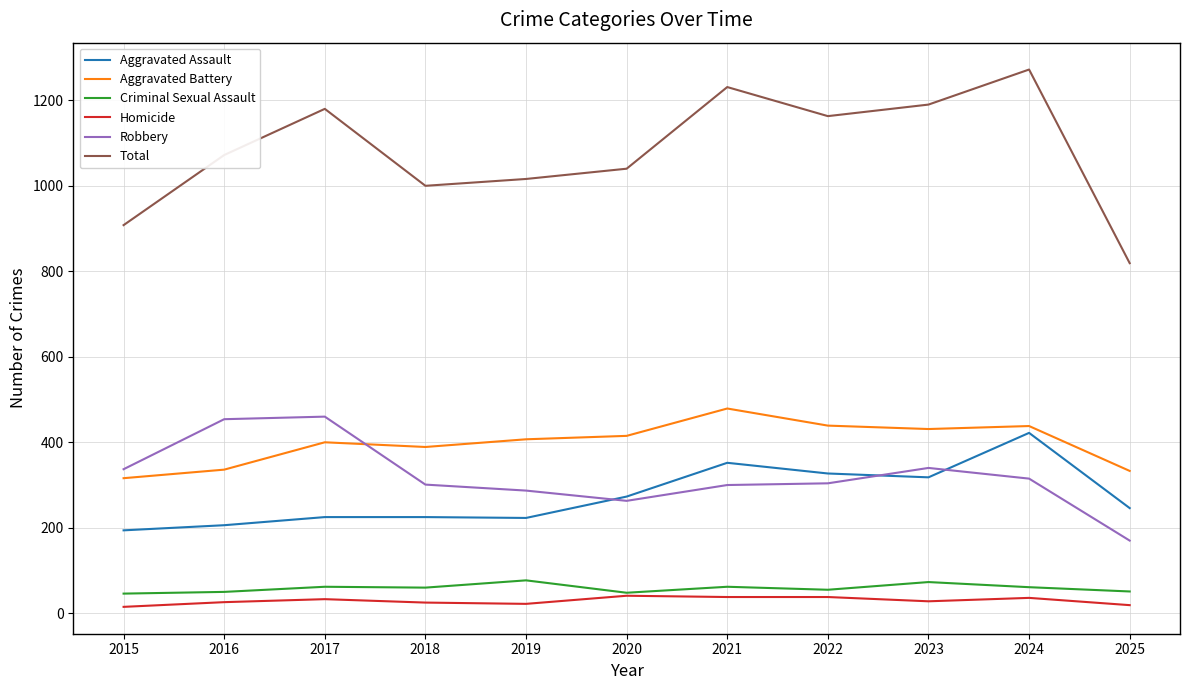

Which series has the widest spread of values?

Total